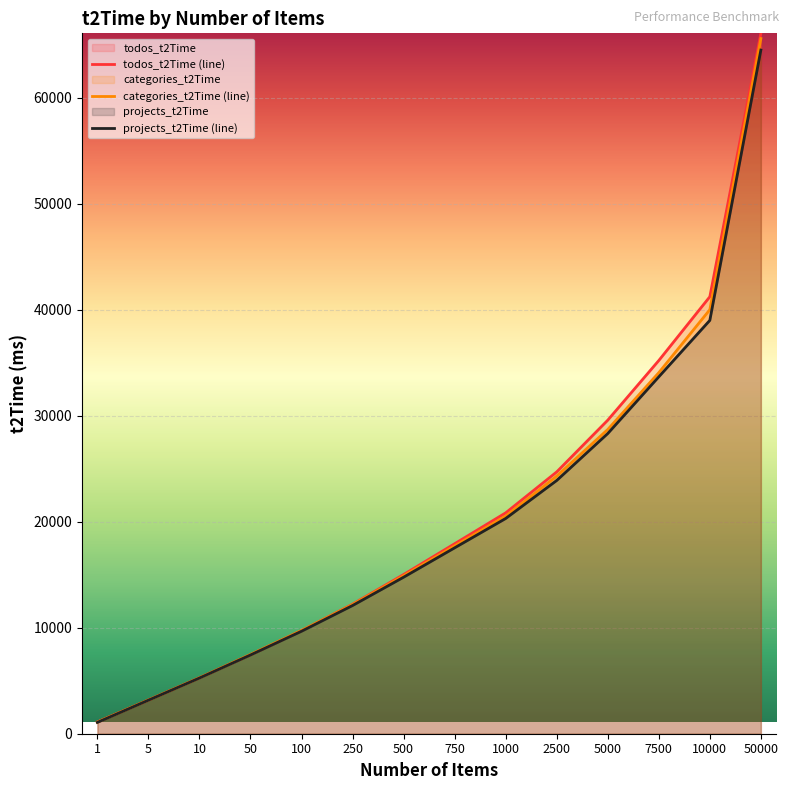

Does the chart display data point markers on the line(s)?

No